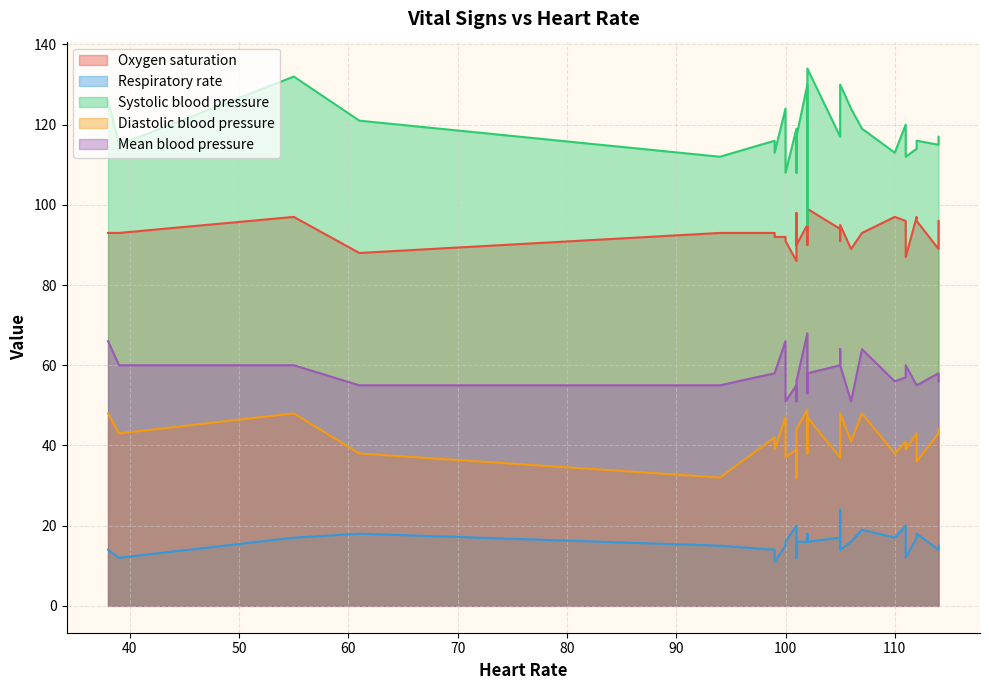

Is the value of Systolic blood pressure at 6 greater than the value of Respiratory rate at 7?

Yes